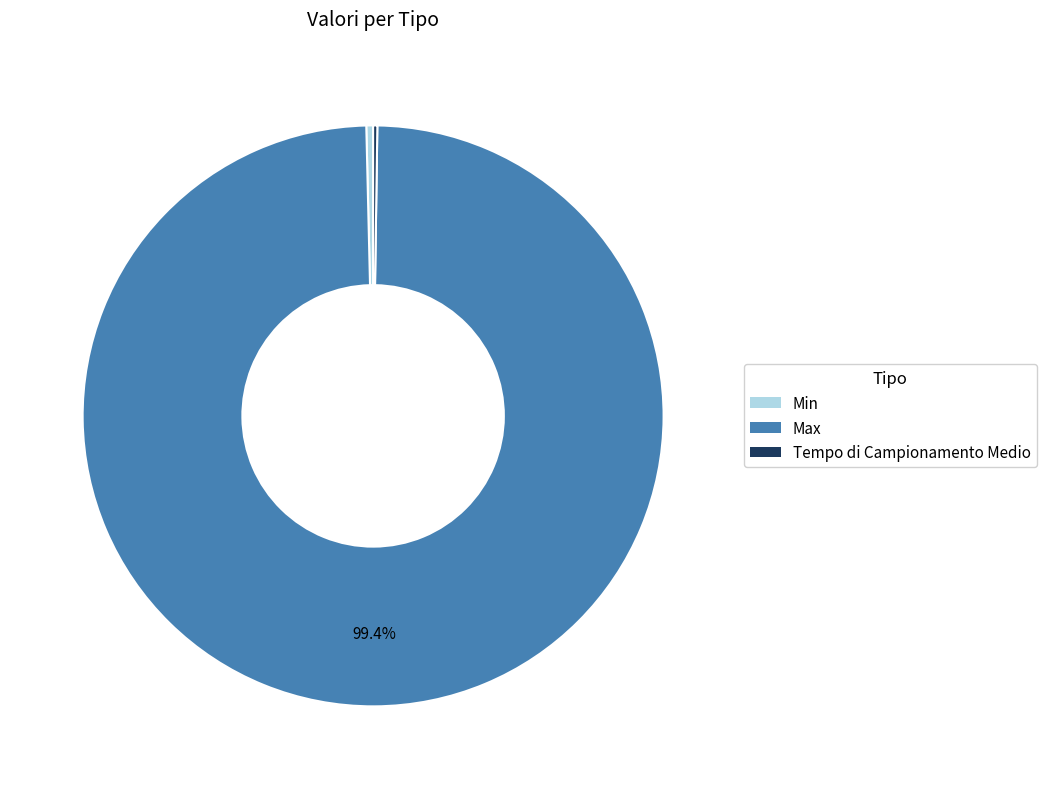

Which category has the biggest portion of the pie?

Max